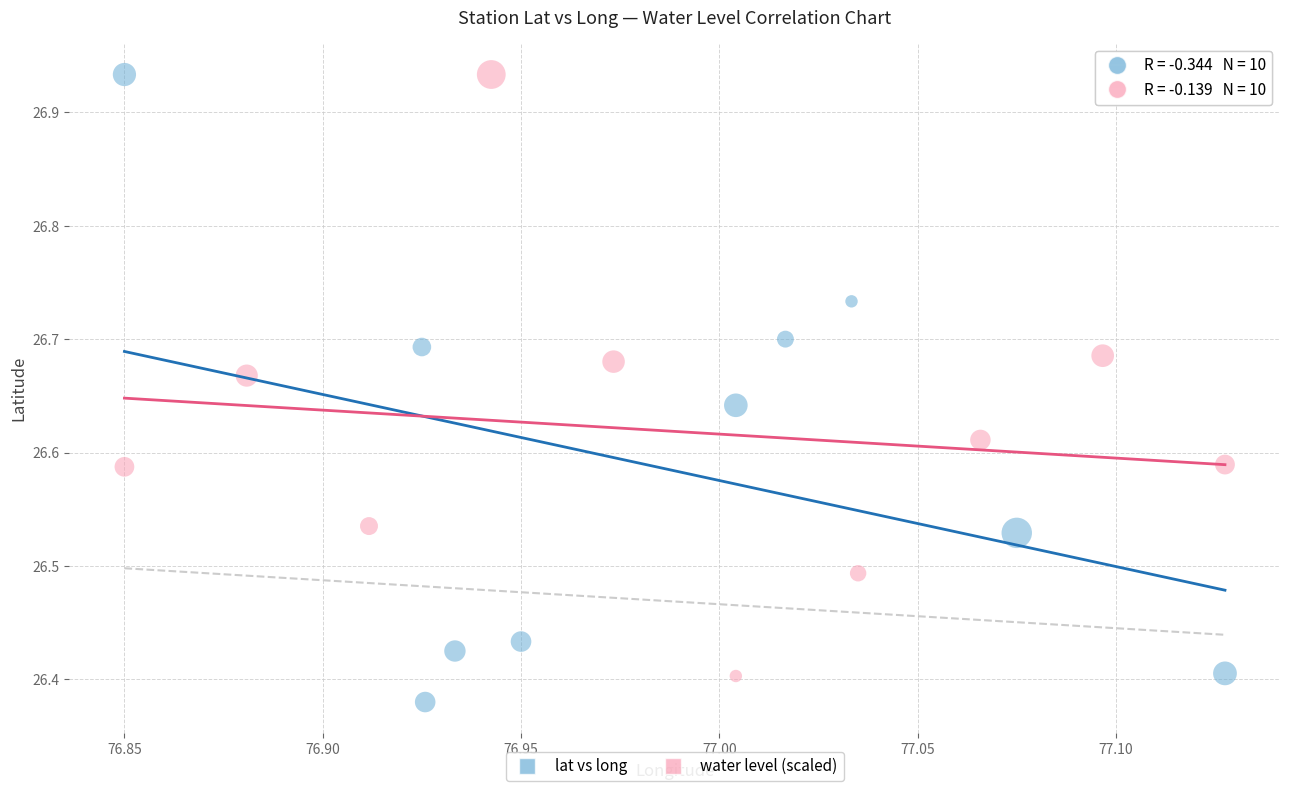

Which series has the largest Y range (max minus min)?

lat vs long